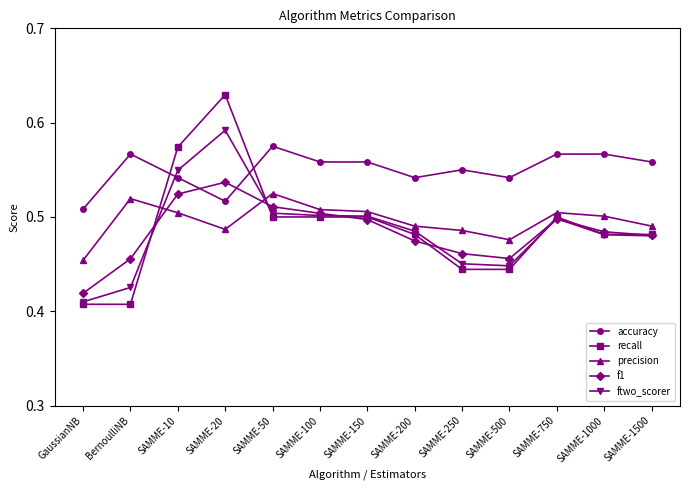

How many lines are shown in the chart?

5